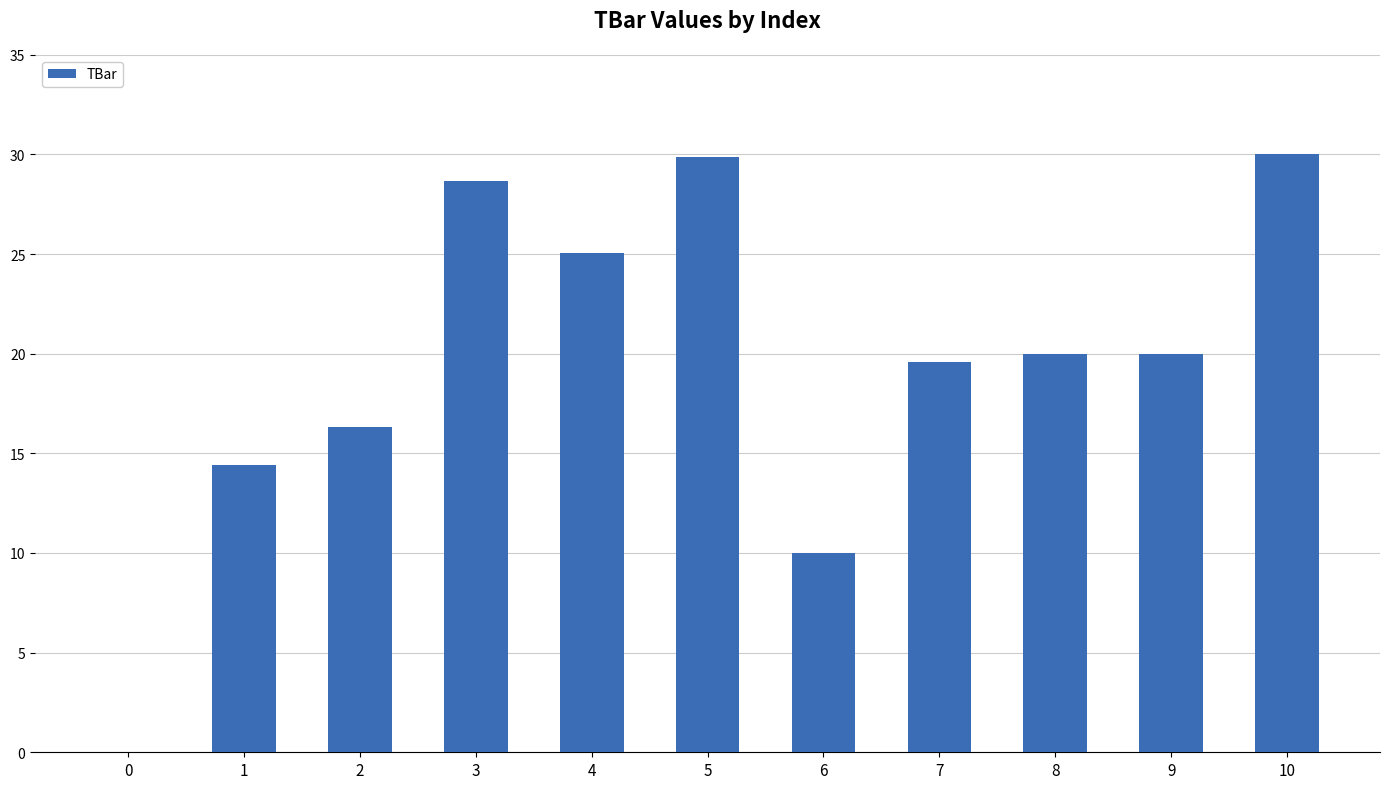

True or false: the data shows 25.1 at 4.

True